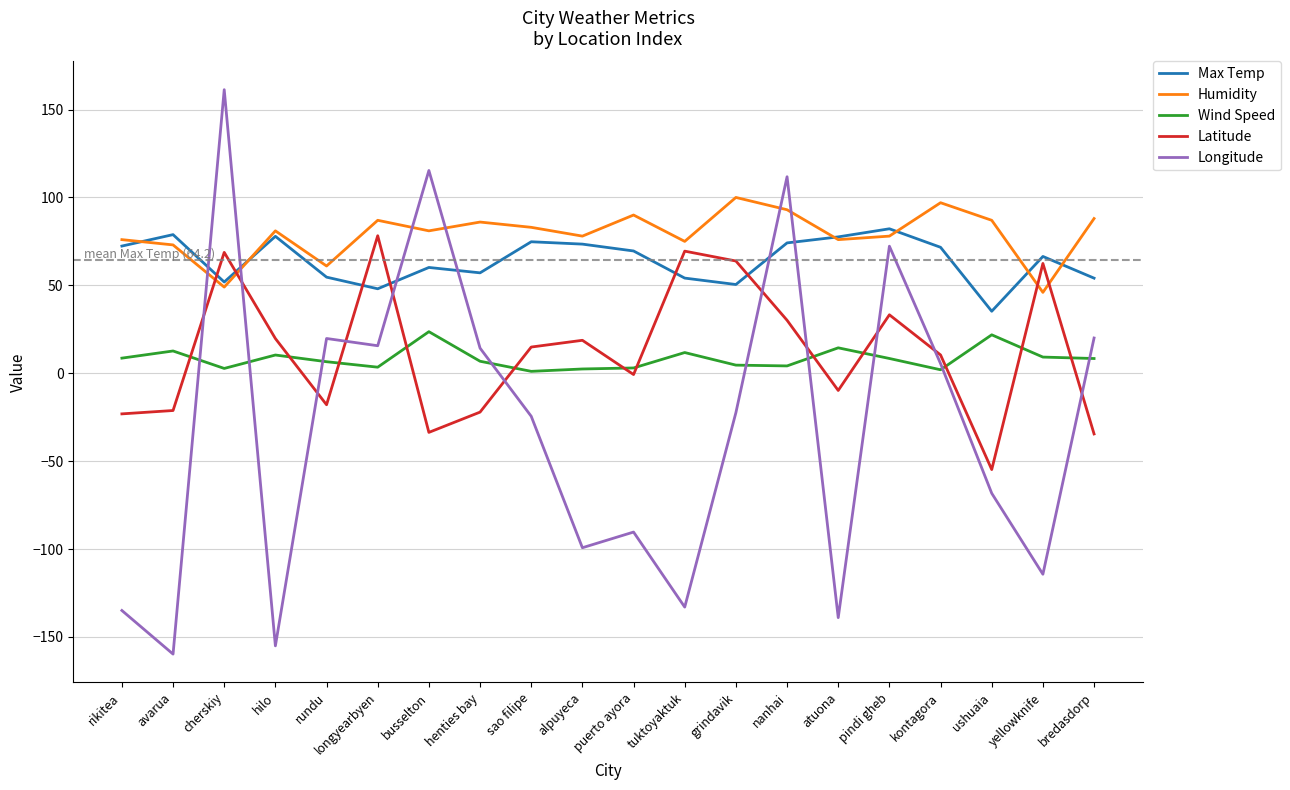

True or false: Humidity and Wind Speed intersect in this chart.

False